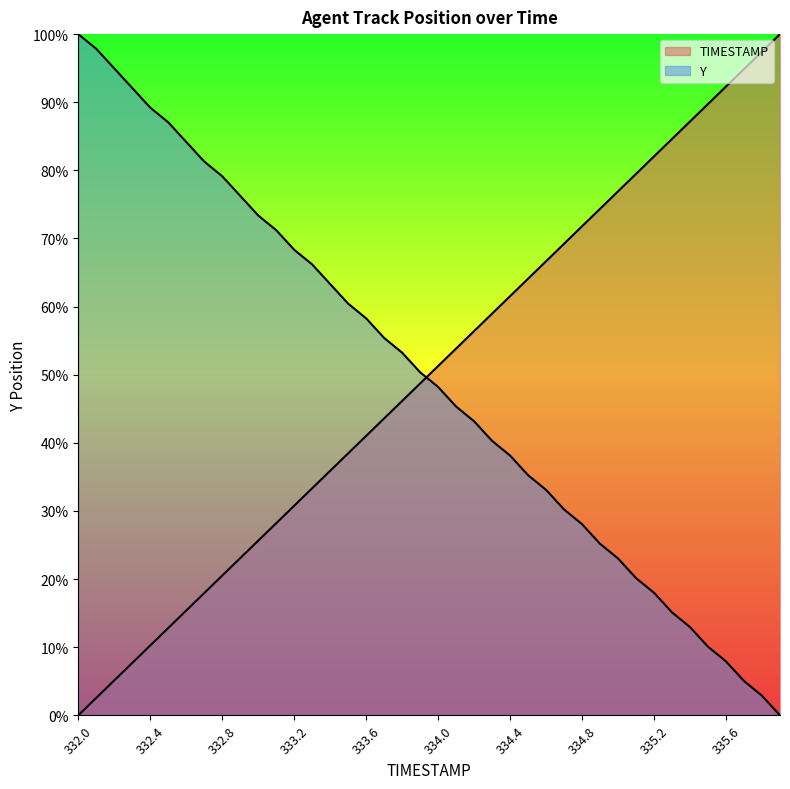

Which series has the largest total across all categories?

TIMESTAMP